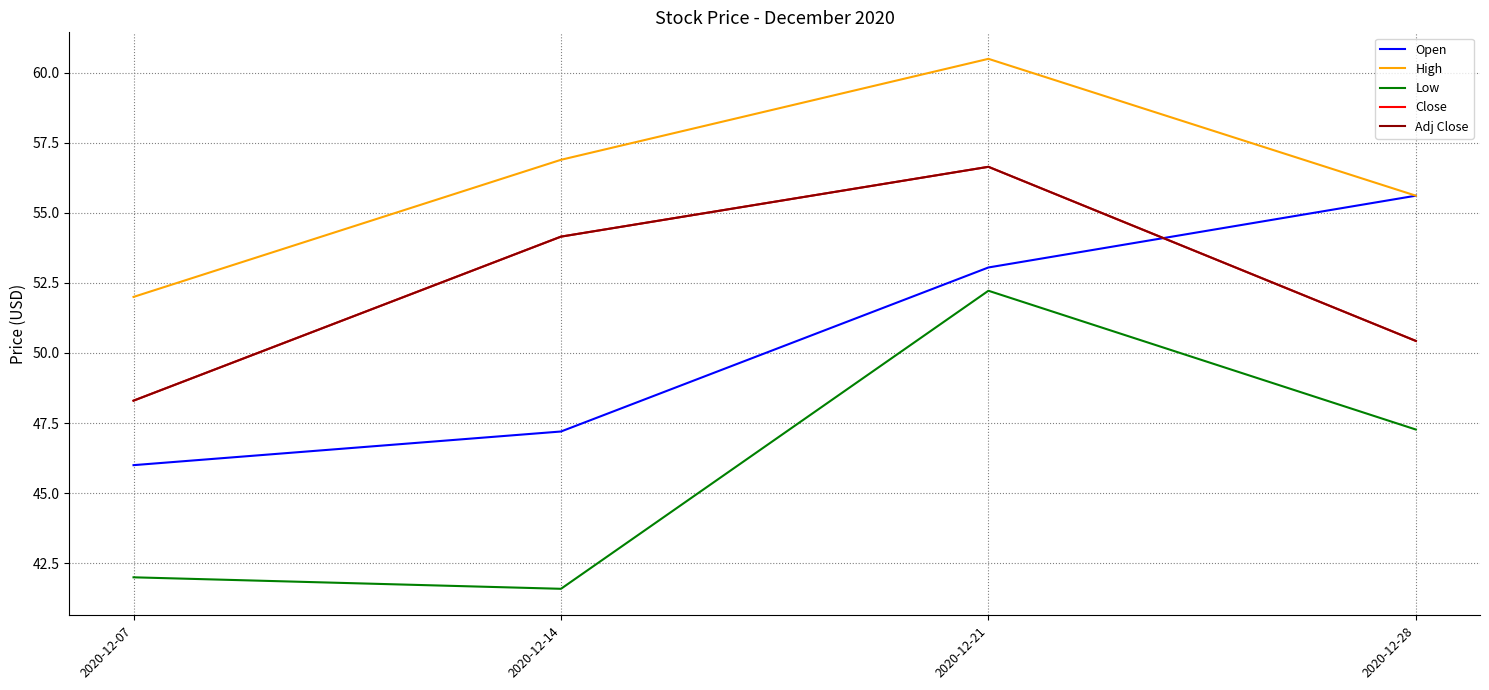

Where is the first local maximum for Low?

2020-12-21